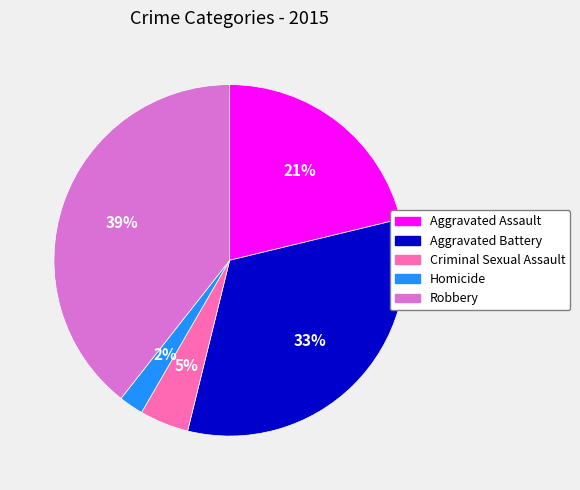

Approximately how many times larger is the value at Aggravated Battery compared to Robbery?

0.8